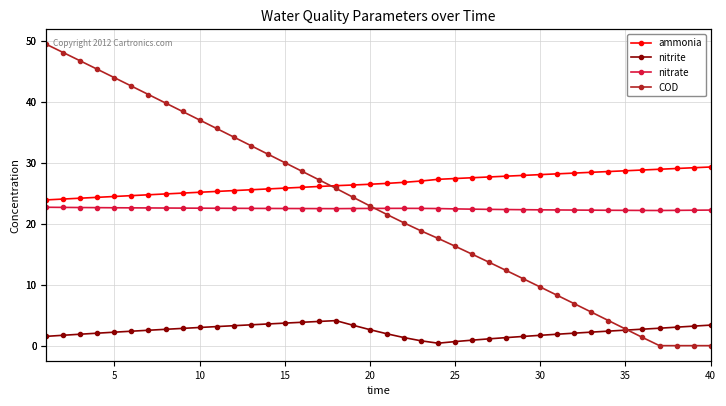

What is the value of the nitrate point at the 30th from the left?

22.3